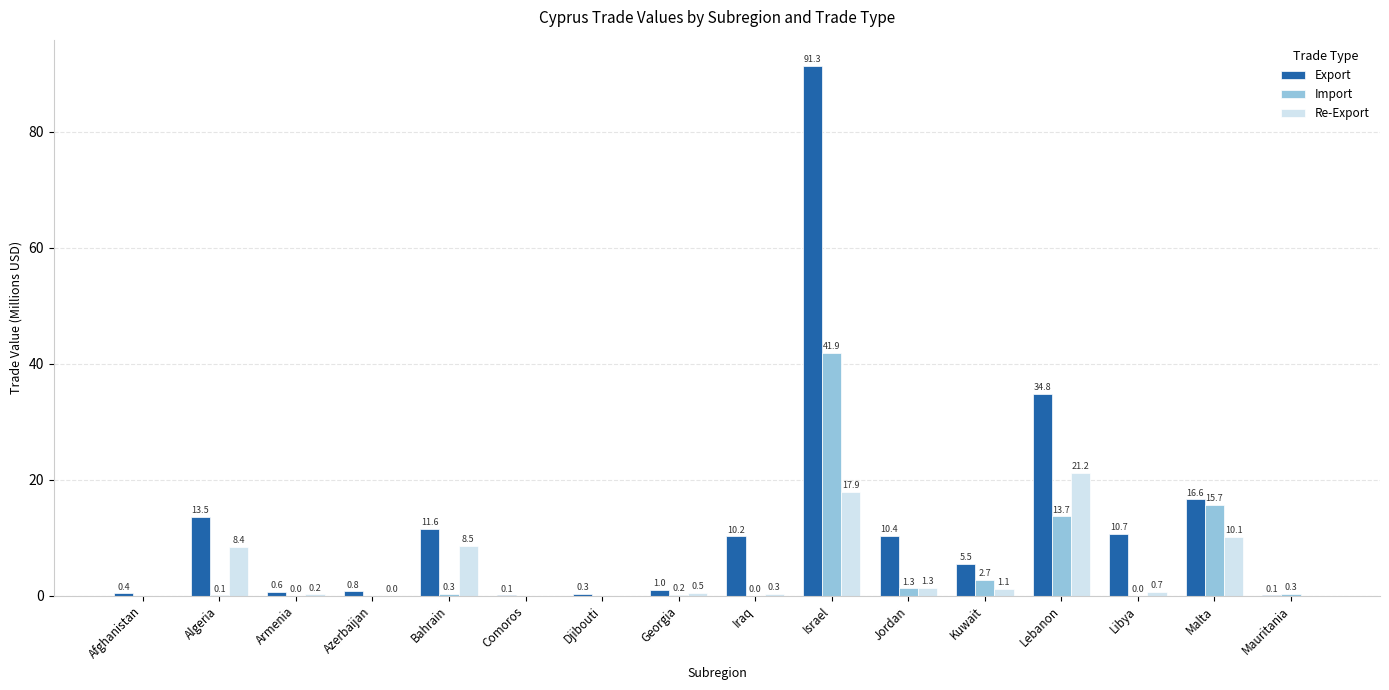

Between Afghanistan and Malta, which series saw the biggest shift?

Export